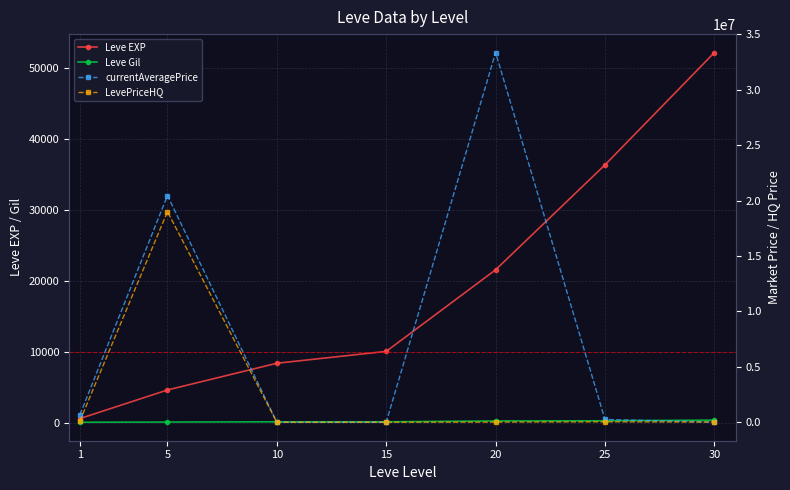

True or false: LevePriceHQ and Leve EXP cross at least once.

True